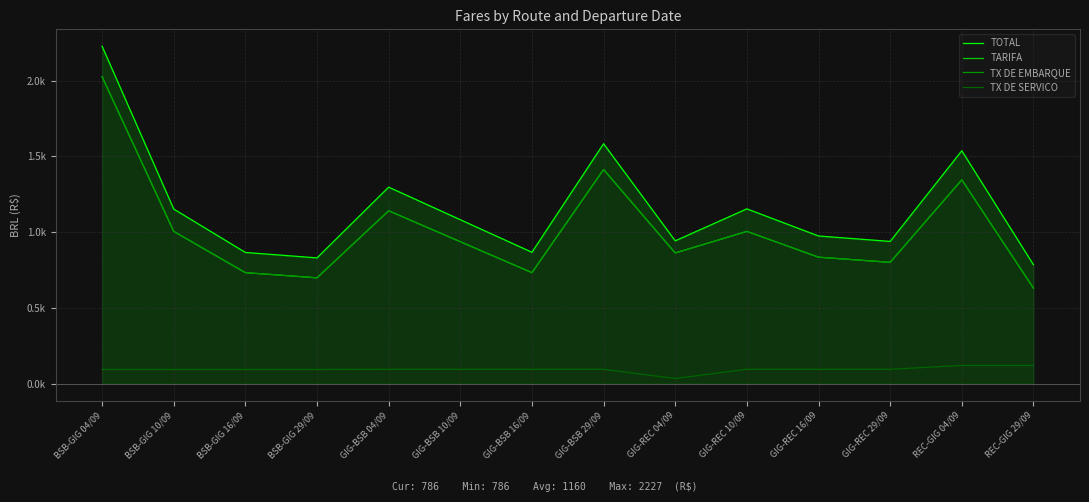

At which category is the sum across all series the highest?

BSB-GIG 04/09